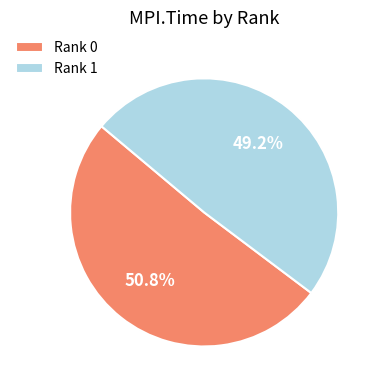

Rank the categories by value from highest to lowest.

Rank 0, Rank 1